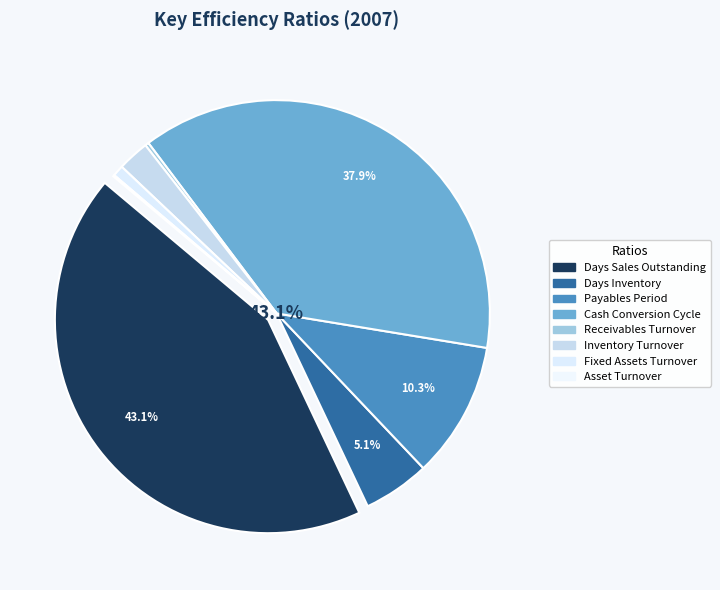

Combined, what portion of the pie is Days Inventory and Payables Period?

15.4%